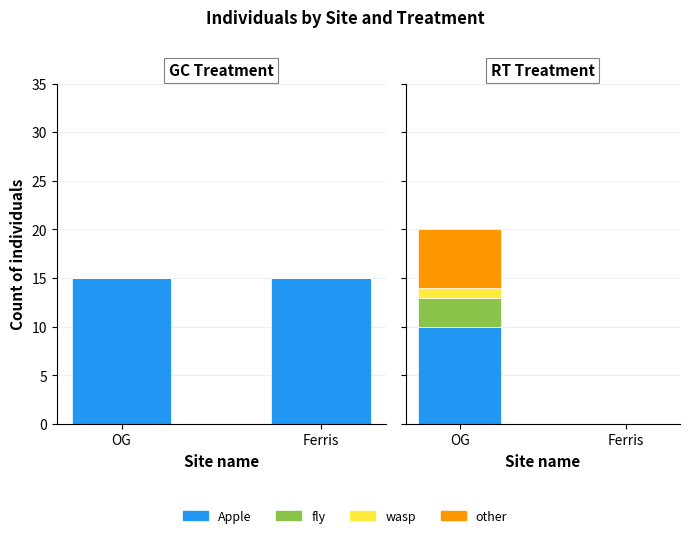

Which category has the lowest value across all series?

Ferris